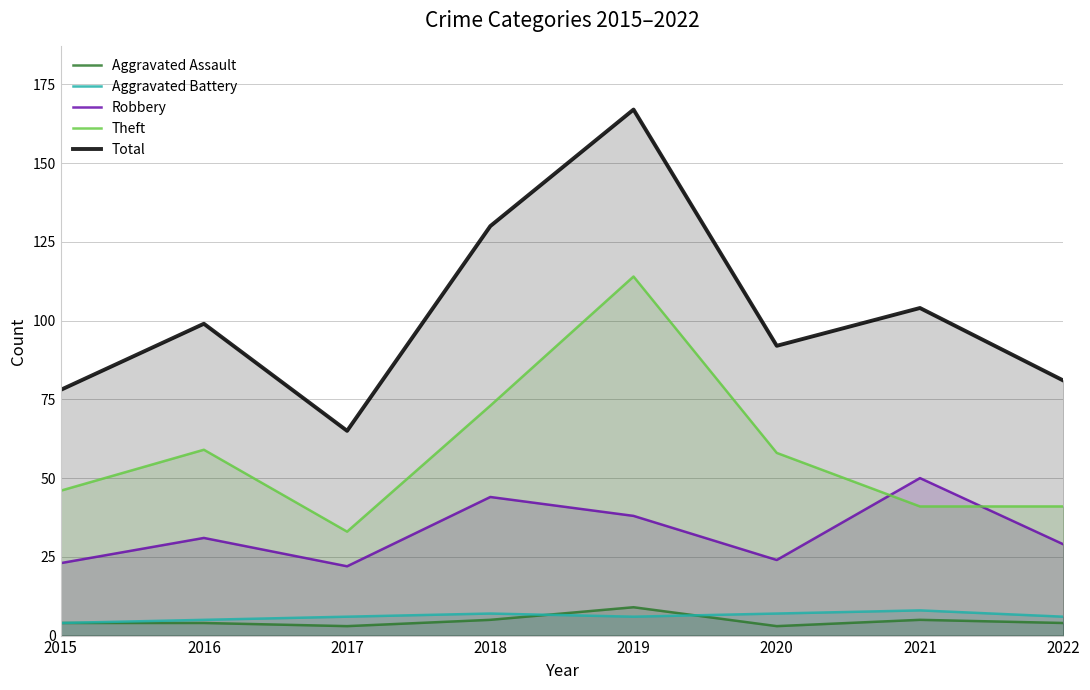

What is the value of the Aggravated Assault point at the 5th from the left?

9